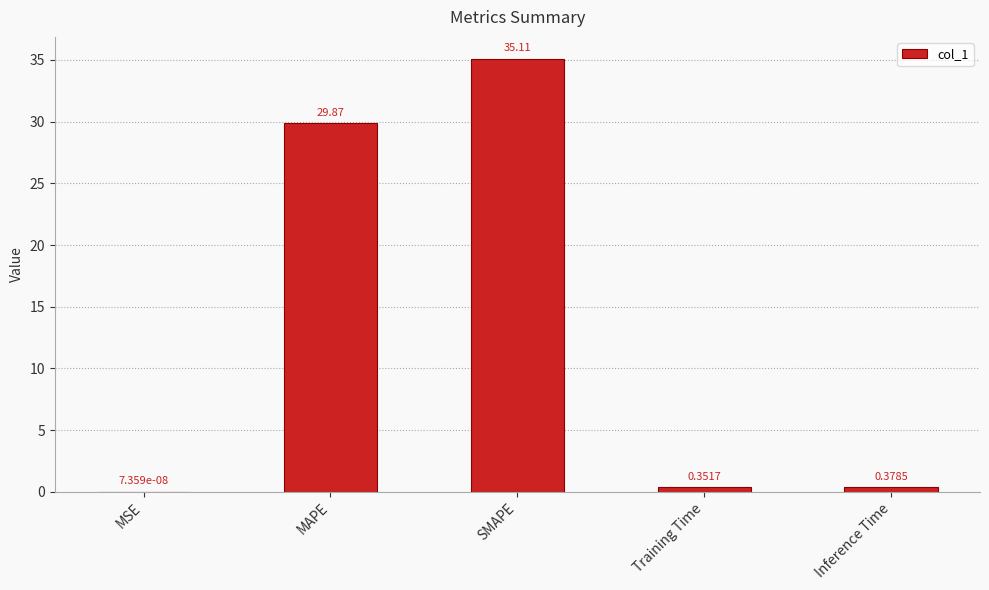

Which has a higher value, SMAPE or Inference Time?

SMAPE